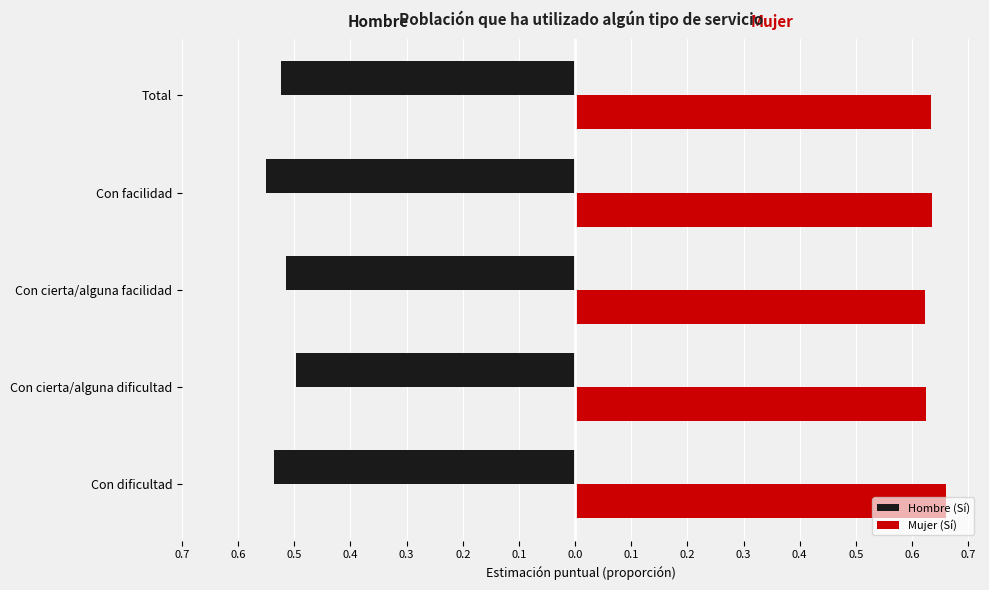

How many Mujer (Sí) values are between 0 and 1?

5